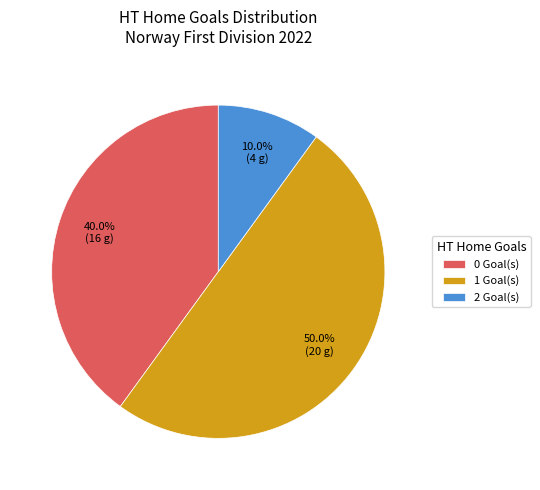

Which has a higher value, 0 Goal(s) or 2 Goal(s)?

0 Goal(s)